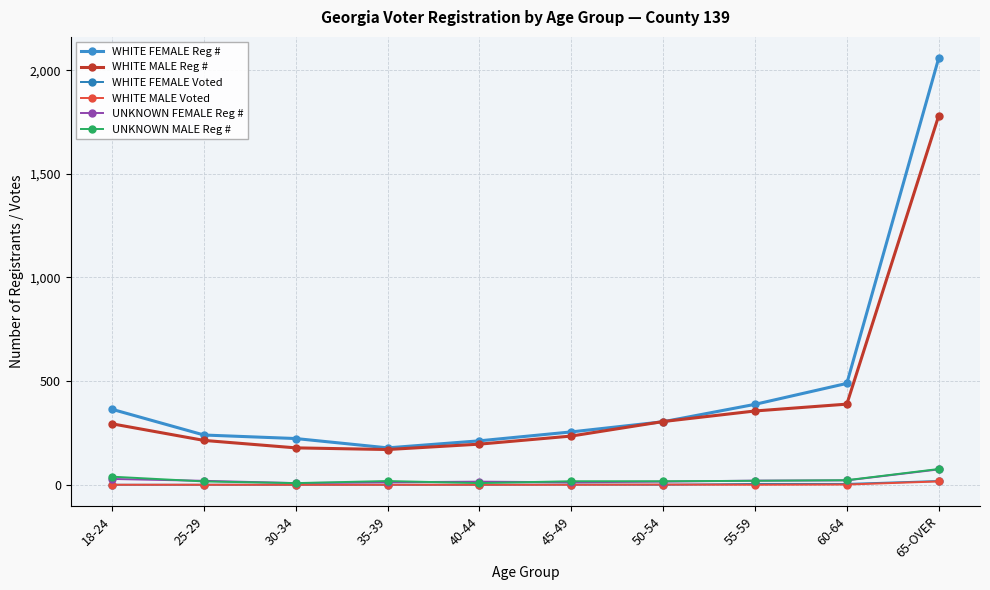

Is this an area chart (filled region under the line)?

No